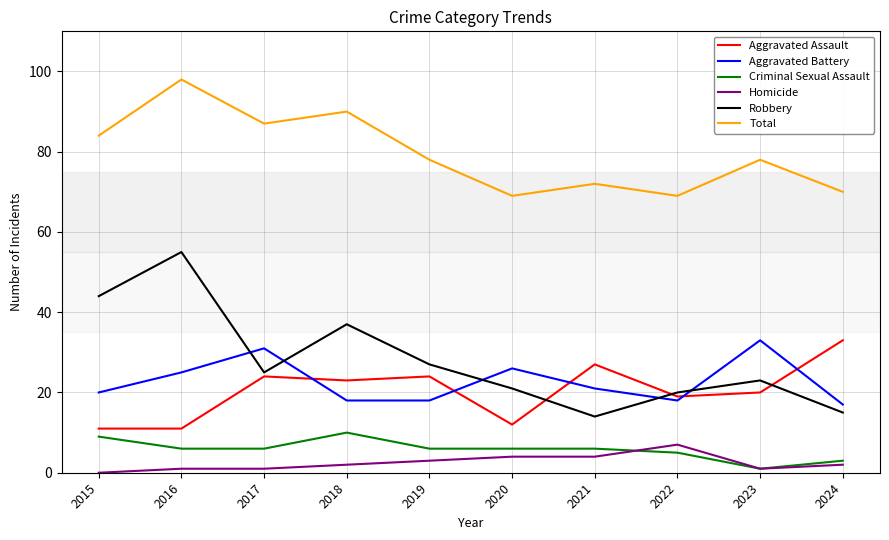

Which series has the largest total across all categories?

Total